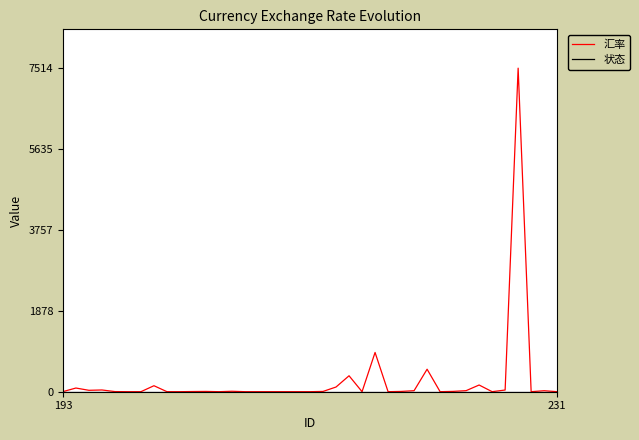

What is the greatest value displayed?

7513.6